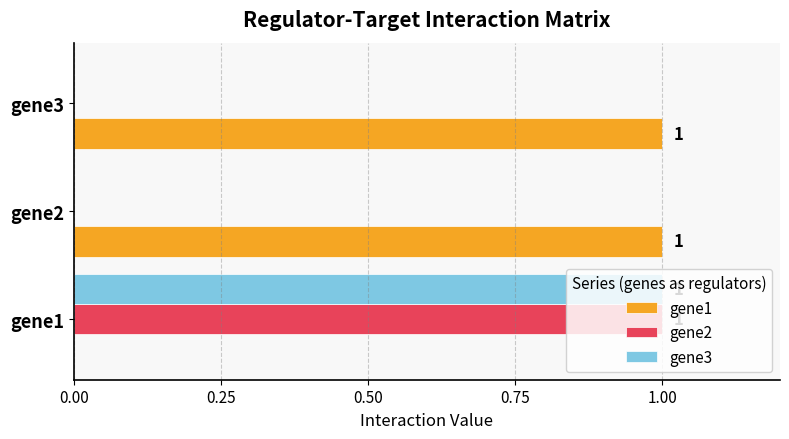

True or false: gene2 has a value of 1 at gene3.

False